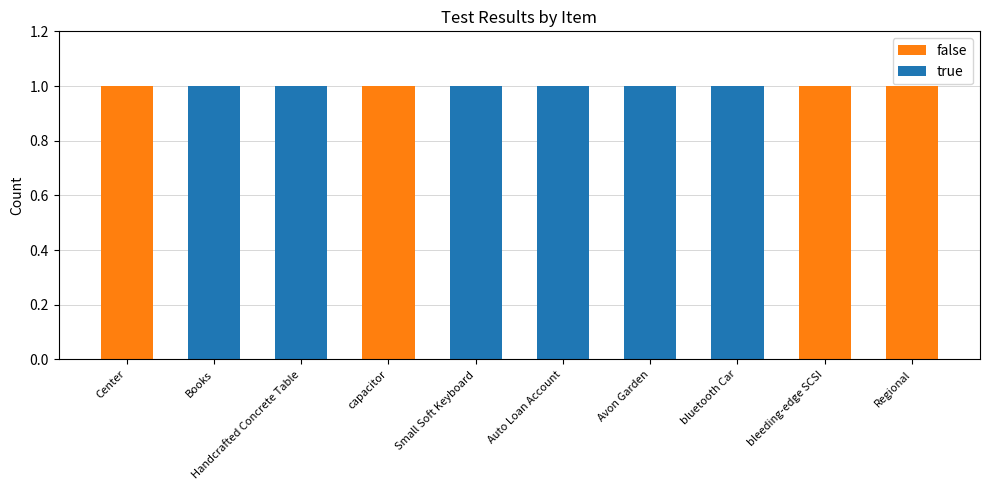

What is the total value across all series at Regional?

1